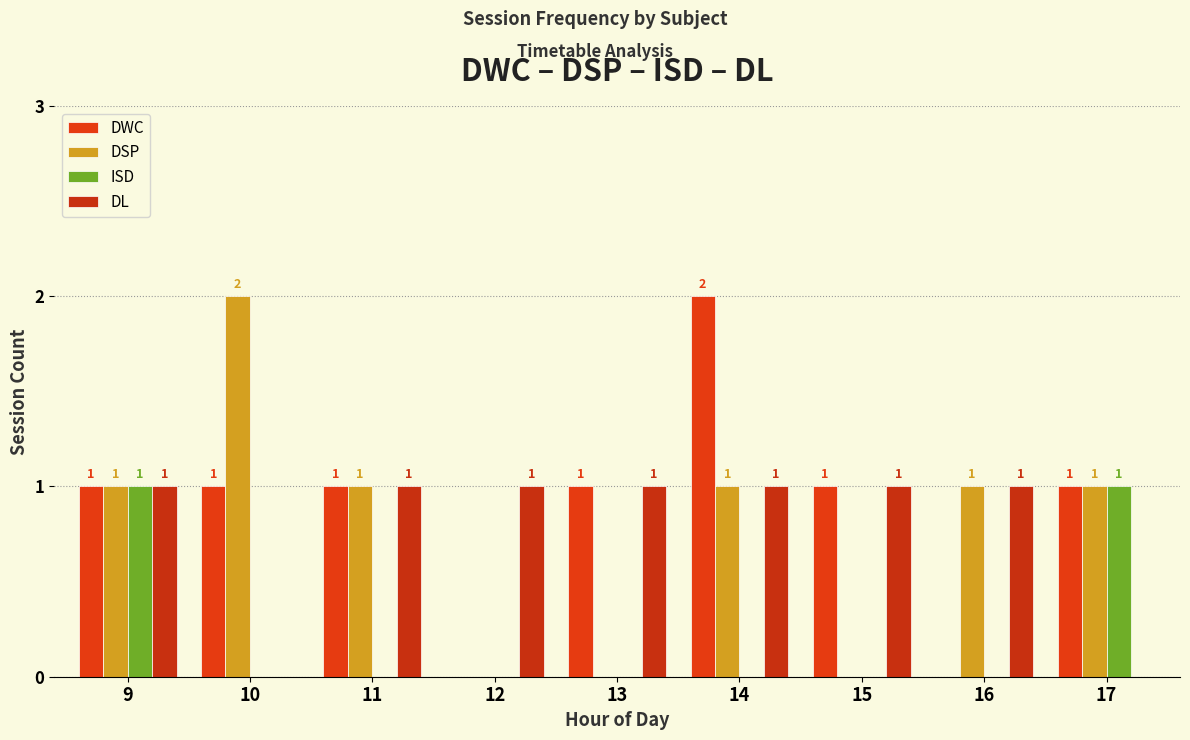

List the series in order of their peak value, highest first.

DWC, DSP, ISD, DL